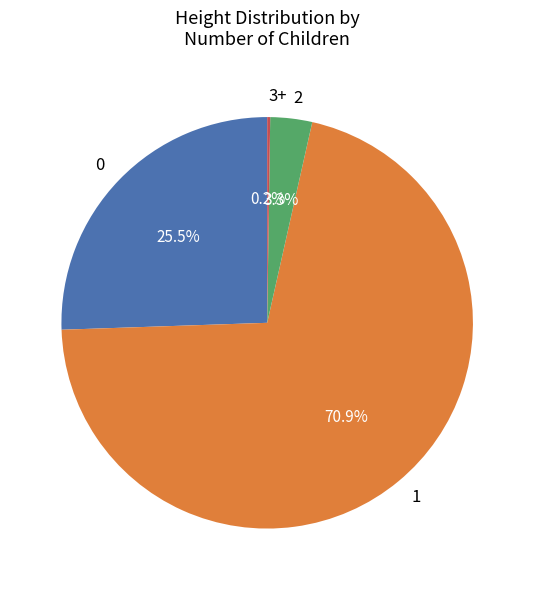

Is the sum of 2 and 1 greater than half?

Yes